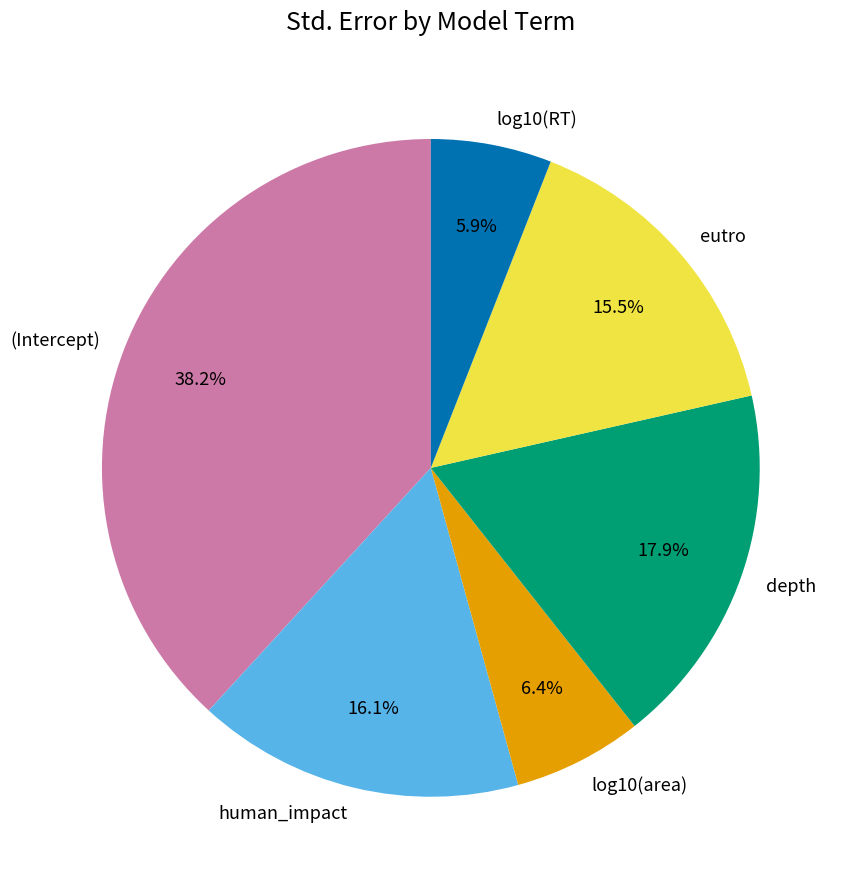

True or false: human_impact accounts for 16% of the total.

True